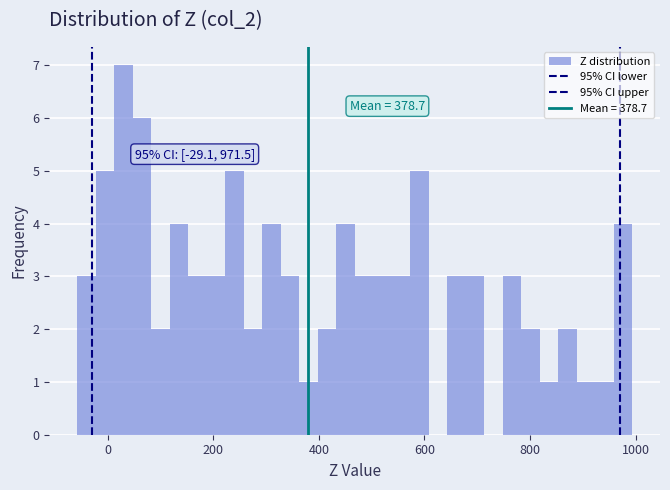

Around what value on the x-axis is the tallest bar? Give the approximate position of its centre, as read against the axis.

20